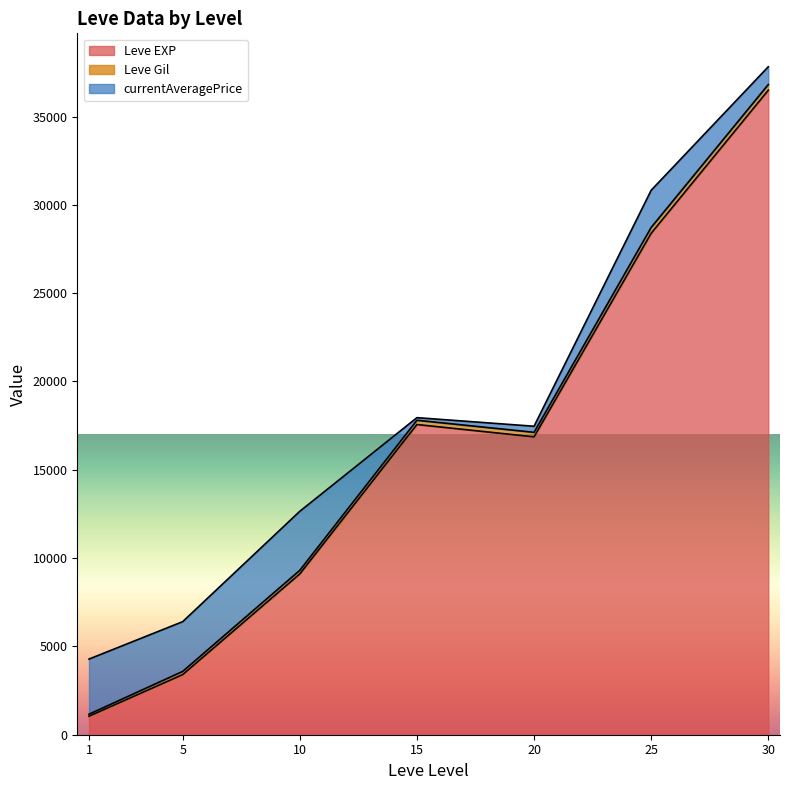

The value of Leve EXP at 30 is 51043.8. True or false?

False